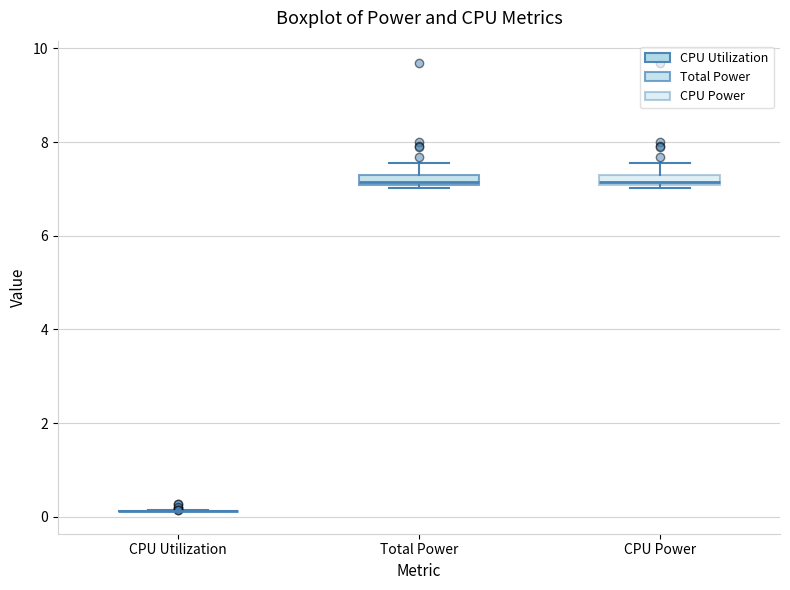

Where is the upper edge of the box for CPU Power on the y-axis? The values are not printed on the chart, so give them approximately, as read against the axis.

7.2